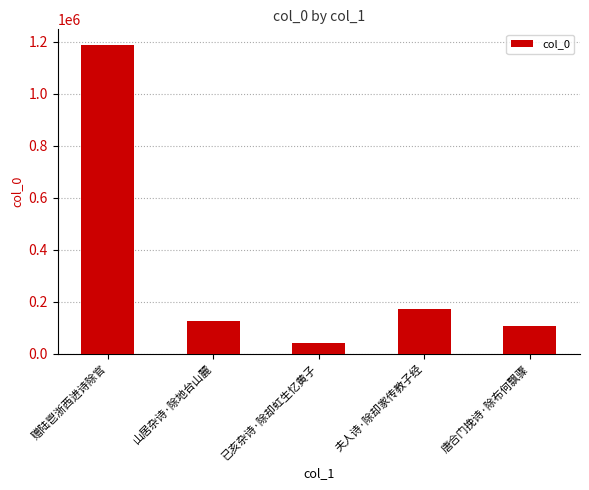

What is the smallest value displayed?

42069